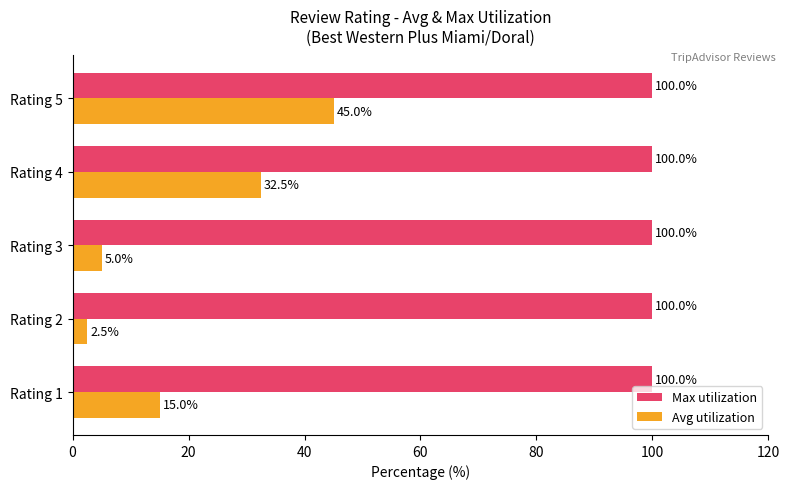

What is the approximate value of Max utilization at Rating 3?

100.0